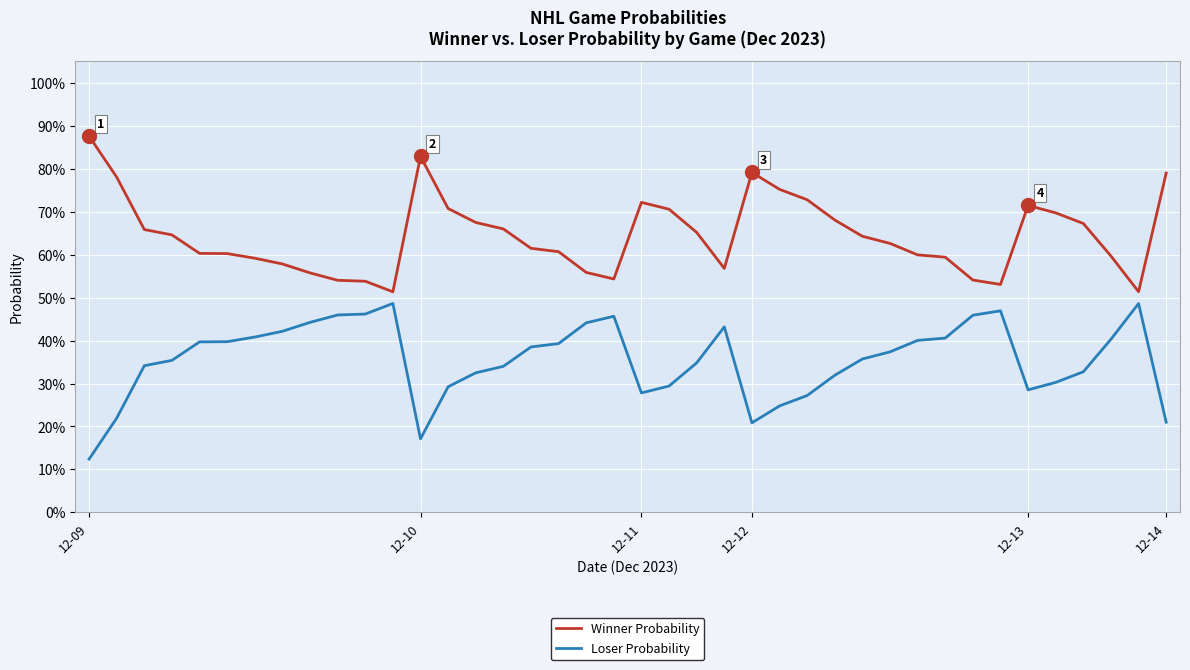

What are all the series names shown in the legend?

Winner Probability, Loser Probability